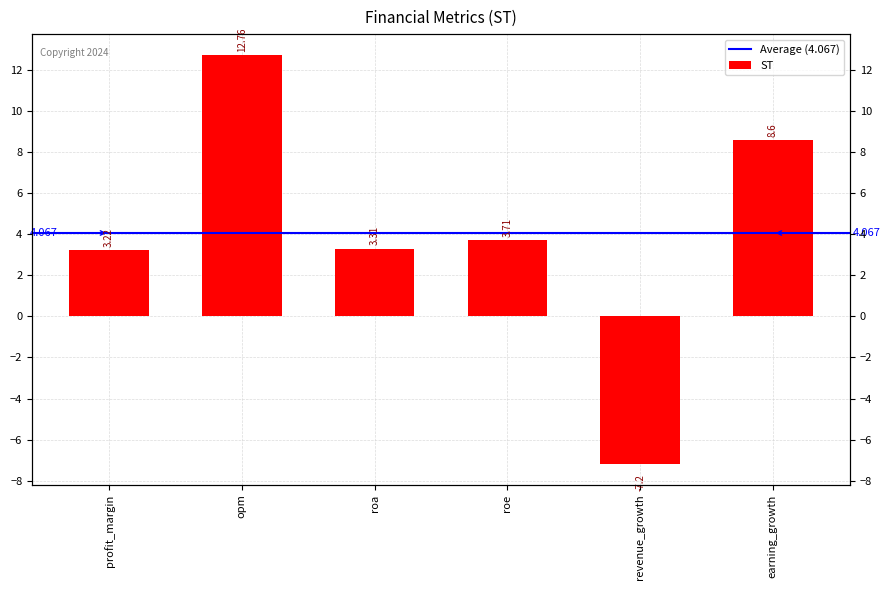

At which label does the data first exceed 3?

profit_margin